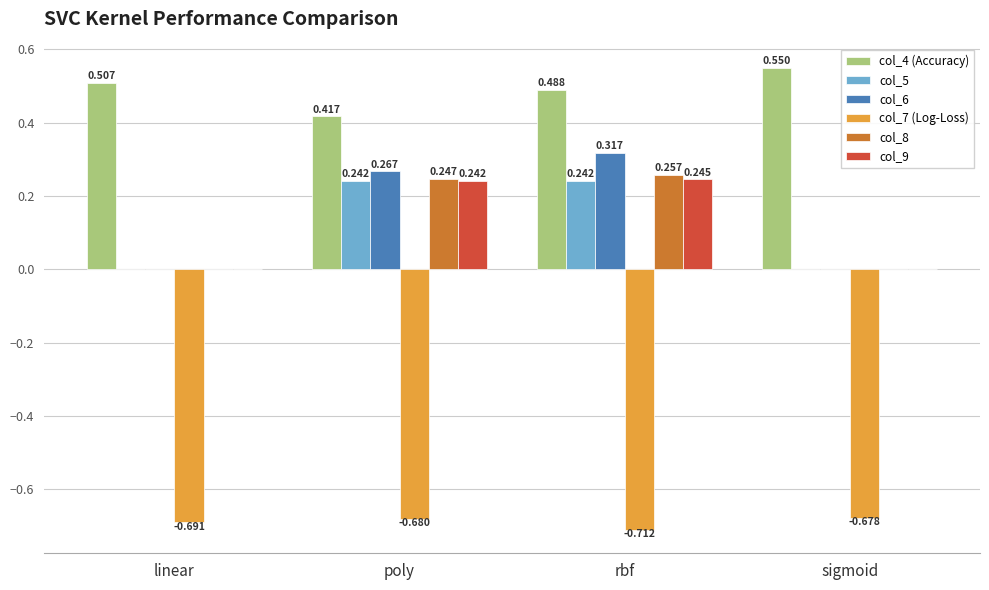

Is the value of col_4 (Accuracy) at linear greater than the value of col_8 at sigmoid?

Yes